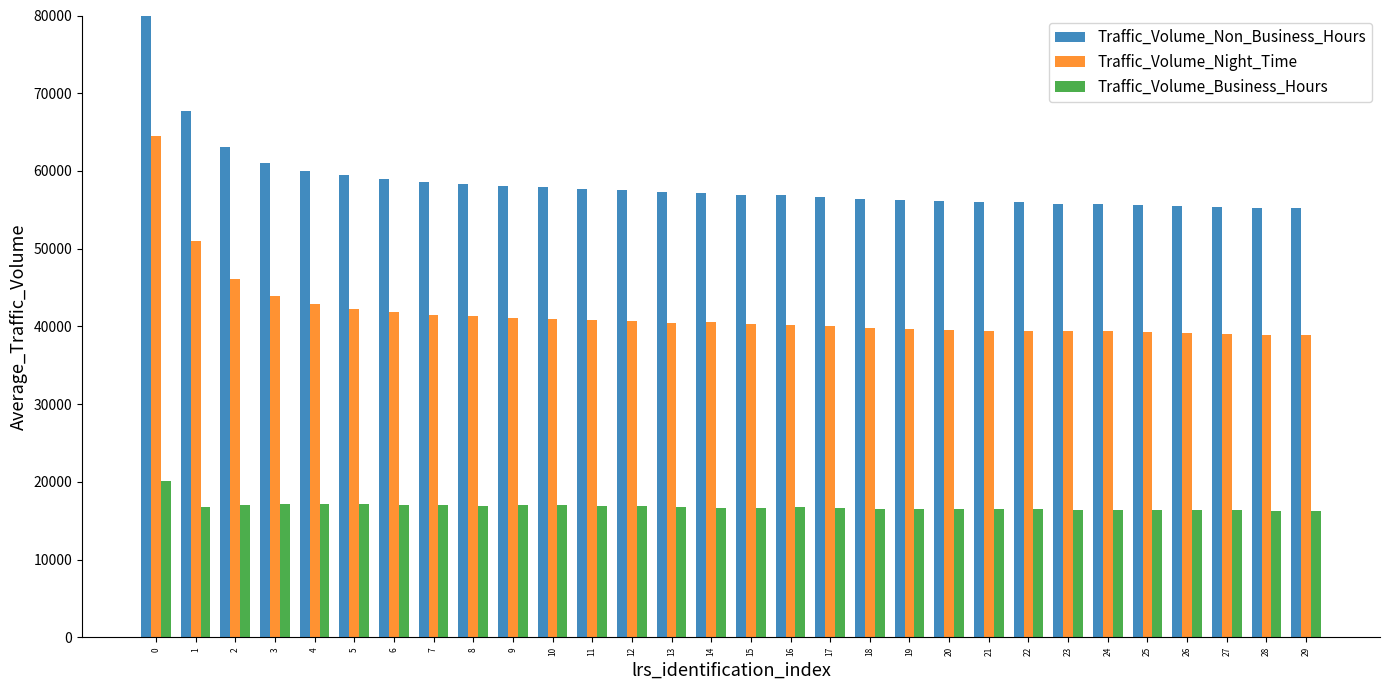

What is the difference between the maximum and minimum values in the Traffic_Volume_Business_Hours series?

3876.9